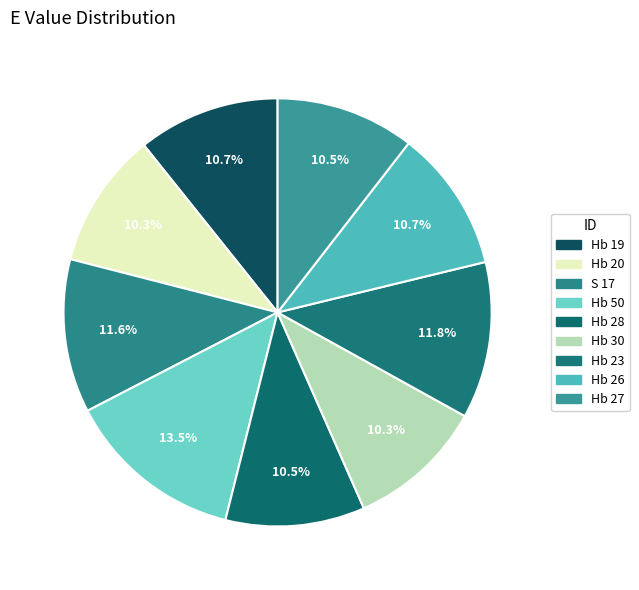

Does any single category account for the majority?

No